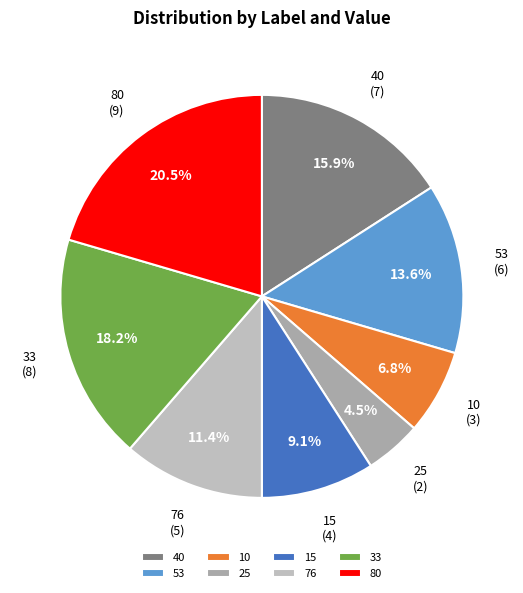

Which has a higher value, 15 or 10?

15